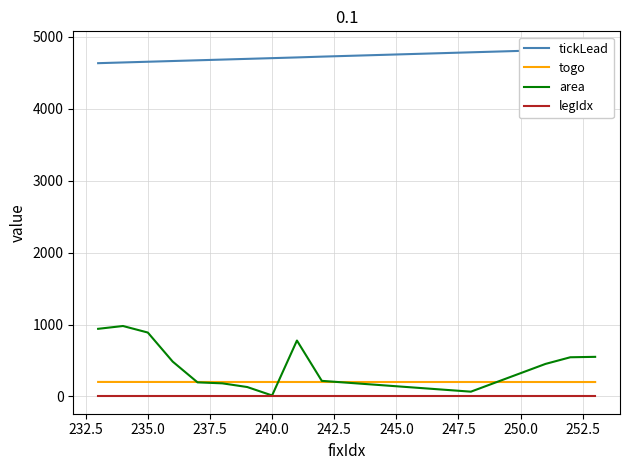

How many lines are shown in the chart?

4